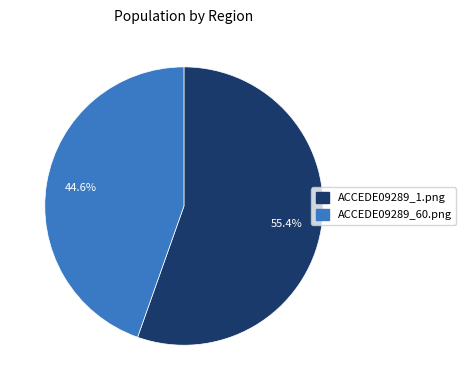

To the nearest percent, what percentage of the pie is ACCEDE09289_1.png?

55%